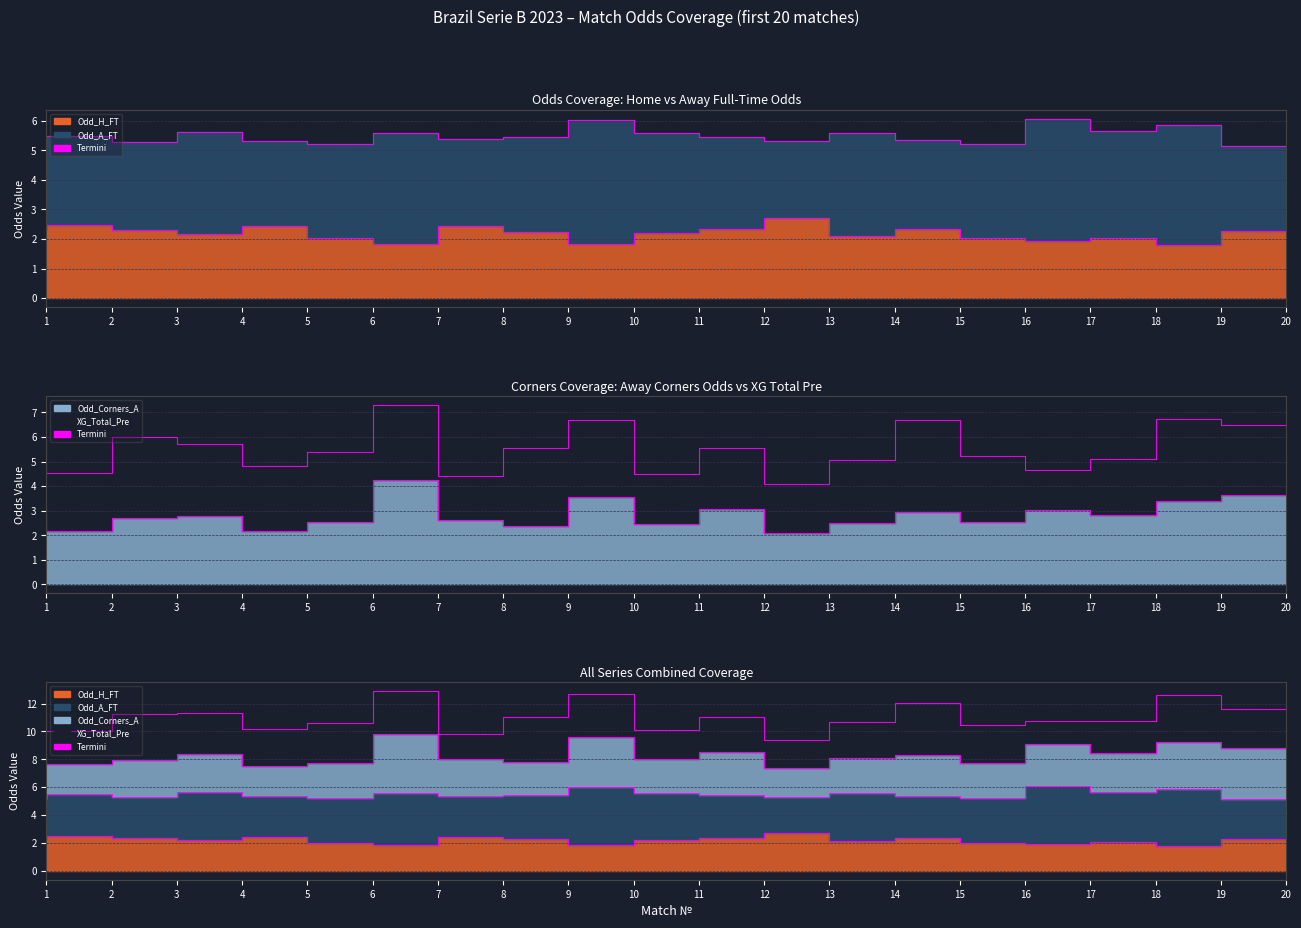

Between 16 and 17, which series saw the biggest shift?

Odd_Corners_A